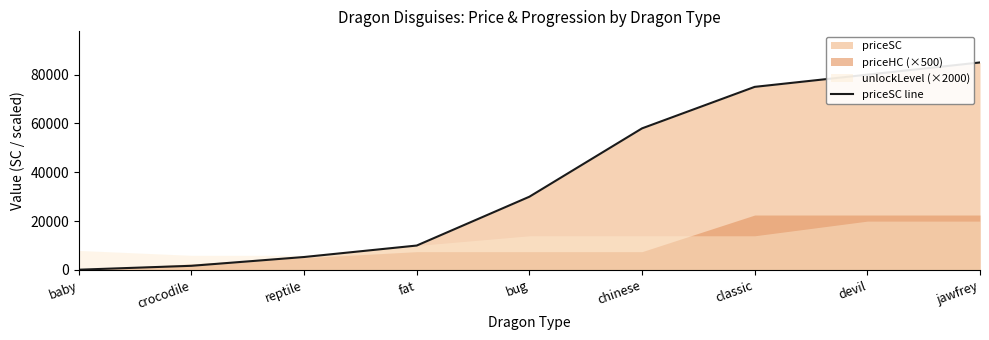

List the labels in order of value, smallest first.

baby, crocodile, reptile, fat, bug, chinese, classic, devil, jawfrey